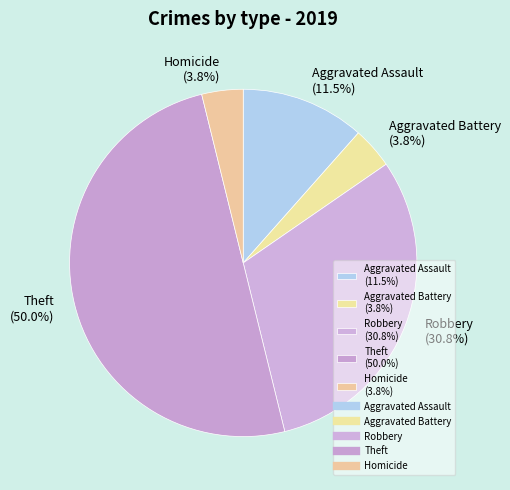

What percentage is the Homicide slice, to the nearest percent?

4%